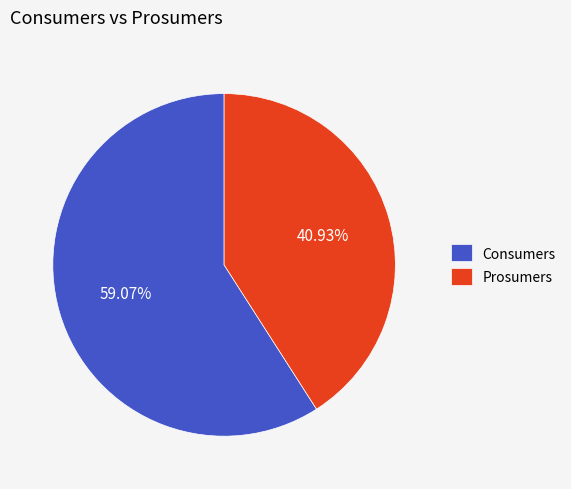

Combined, do Consumers and Prosumers account for over 50%?

Yes